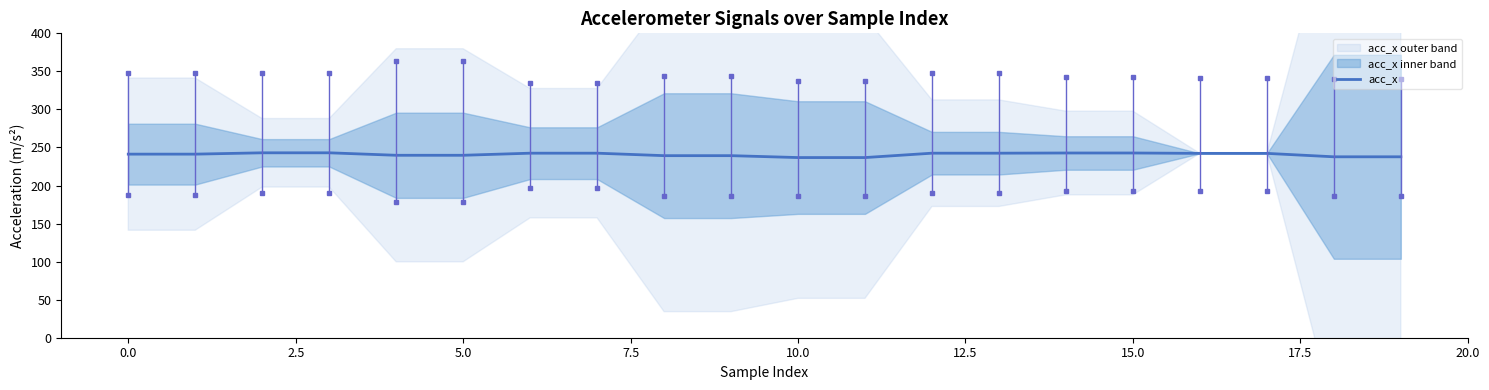

What is the minimum value for acc_x?

236.8